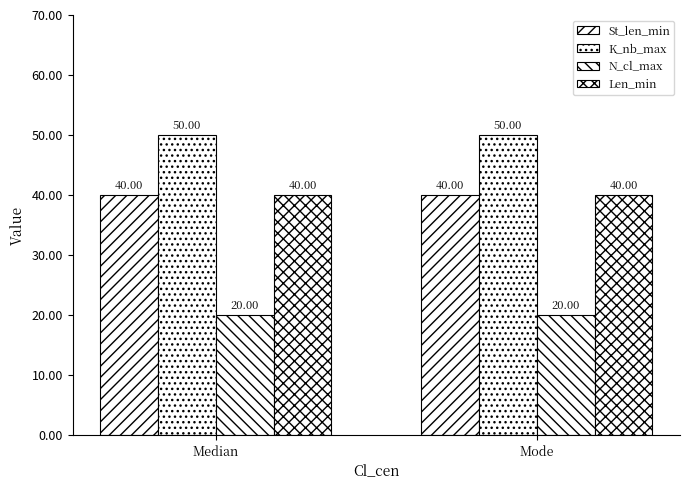

How many bars are there in total?

8